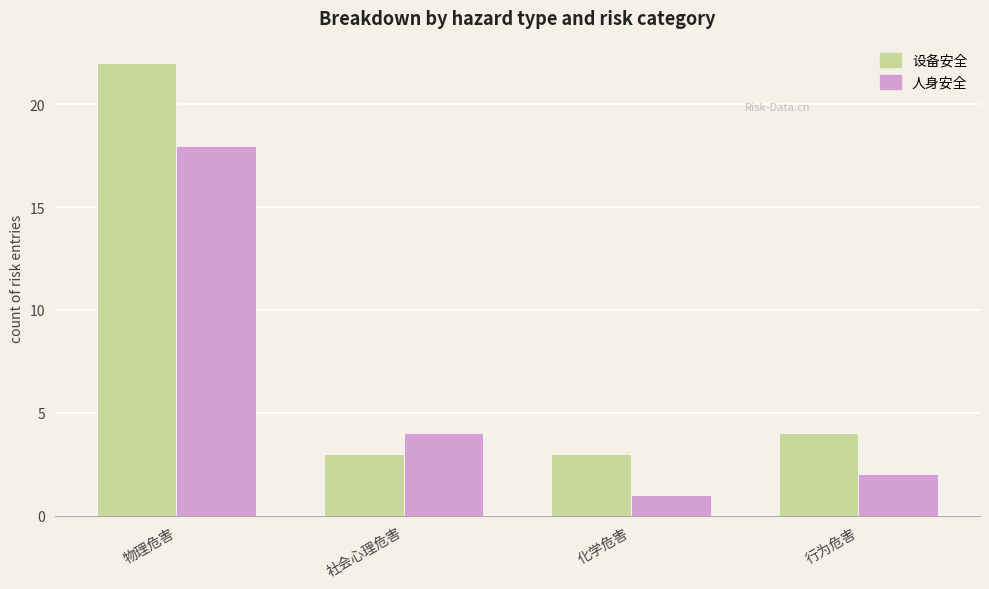

How many bars are there in total?

8